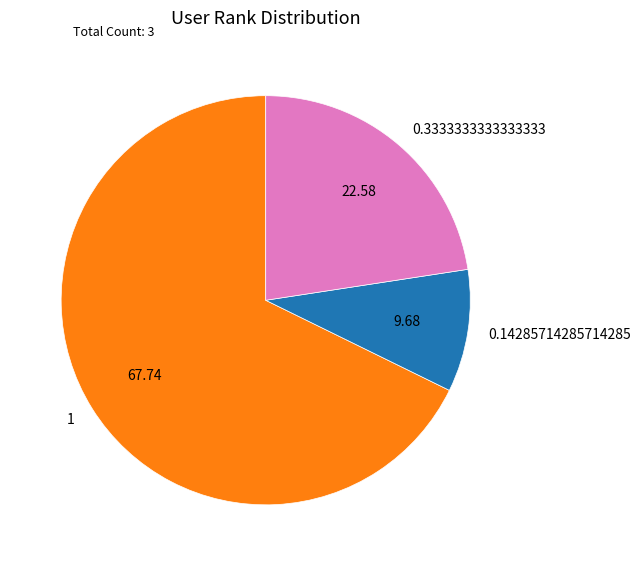

Combined, do 0.3333333333333333 and 0.14285714285714285 account for over 50%?

No